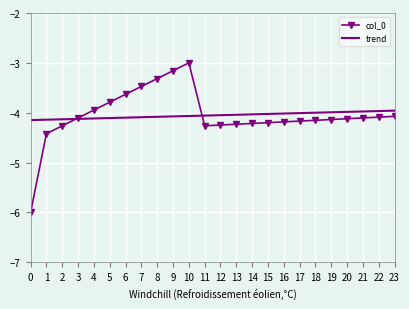

What is the smallest value displayed?

-6.0